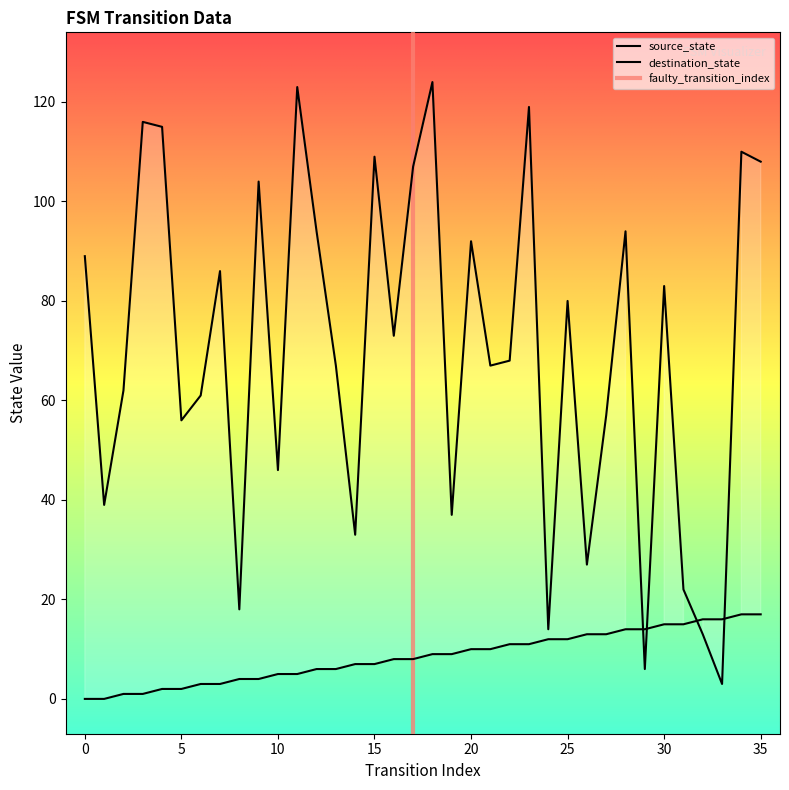

What is the difference between the second highest and minimum values in the destination_state series?

120